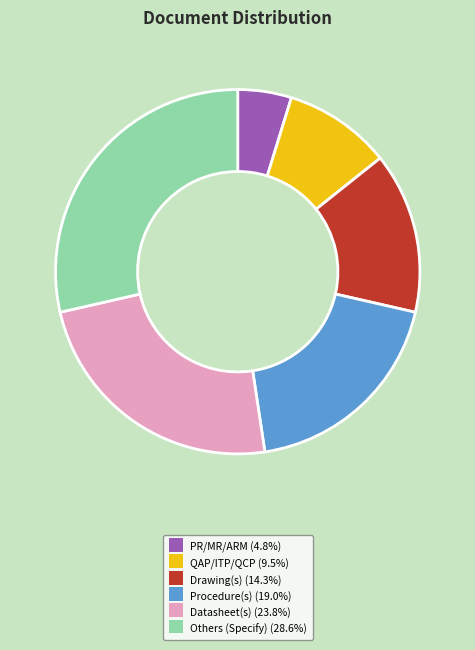

True or false: QAP/ITP/QCP accounts for 1% of the total.

False